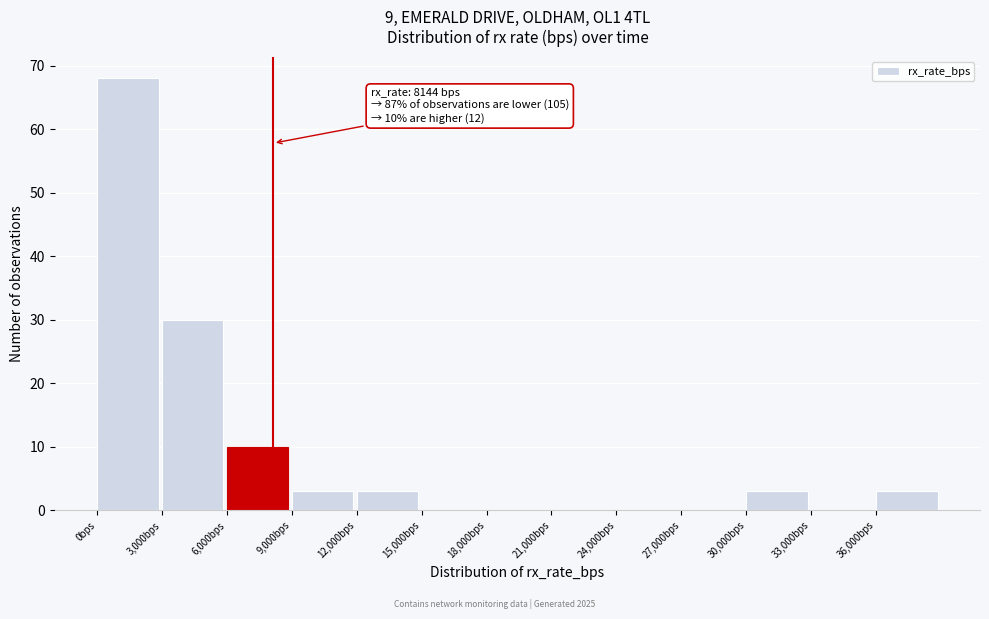

Which range on the x-axis has the tallest bar?

0 to 3000